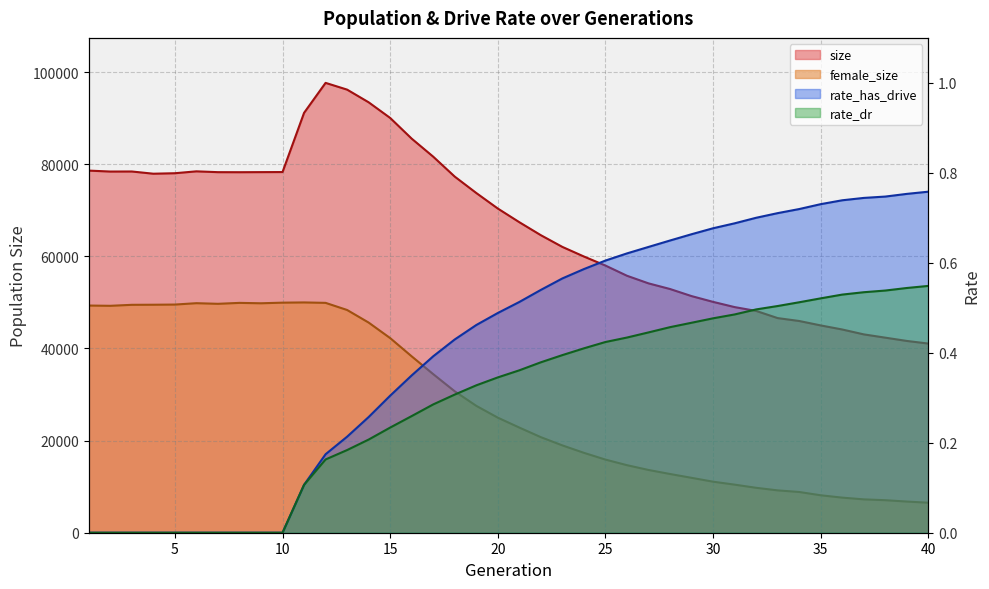

True or false: rate_has_drive and female_size intersect in this chart.

False